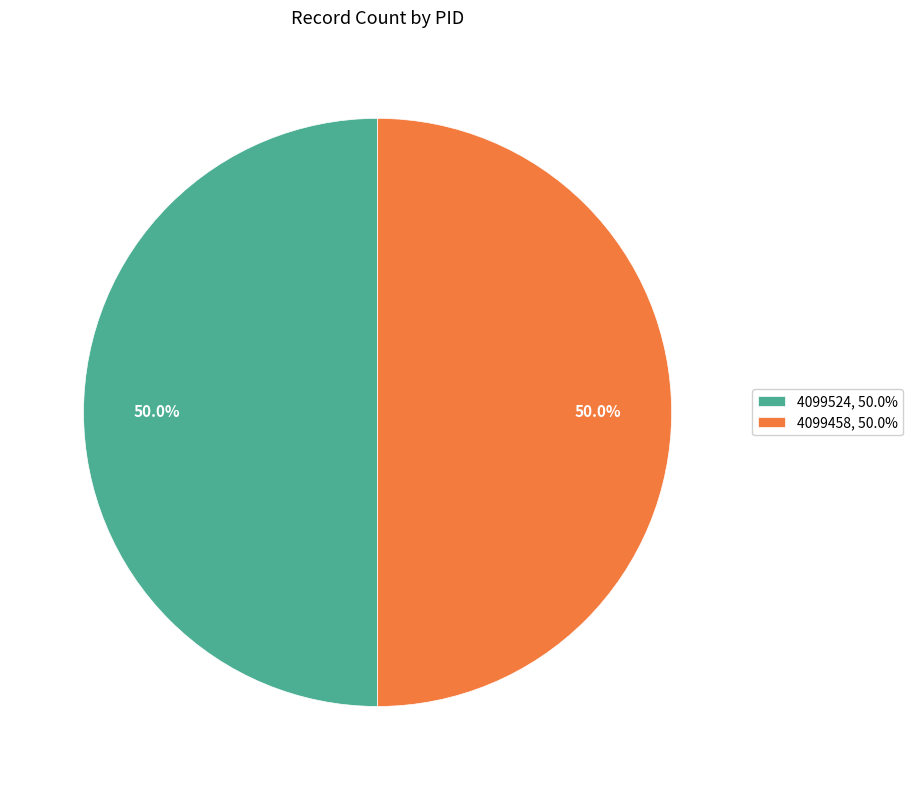

What is the total percentage of 4099524, 50.0% and 4099458, 50.0%?

100.0%